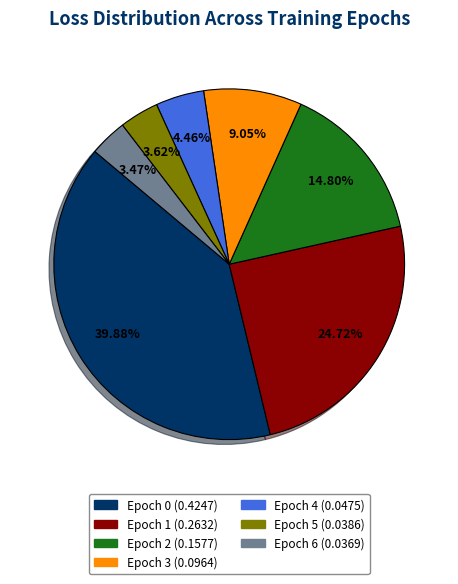

To the nearest percent, what is the average slice percentage?

14%